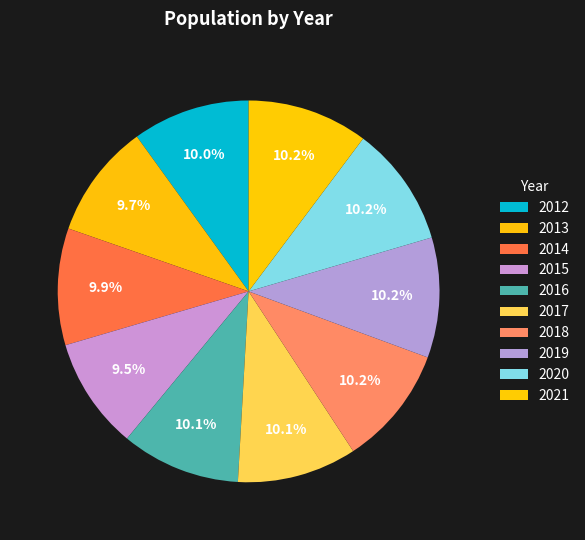

What percentage do 2013 and 2012 together represent?

19.7%